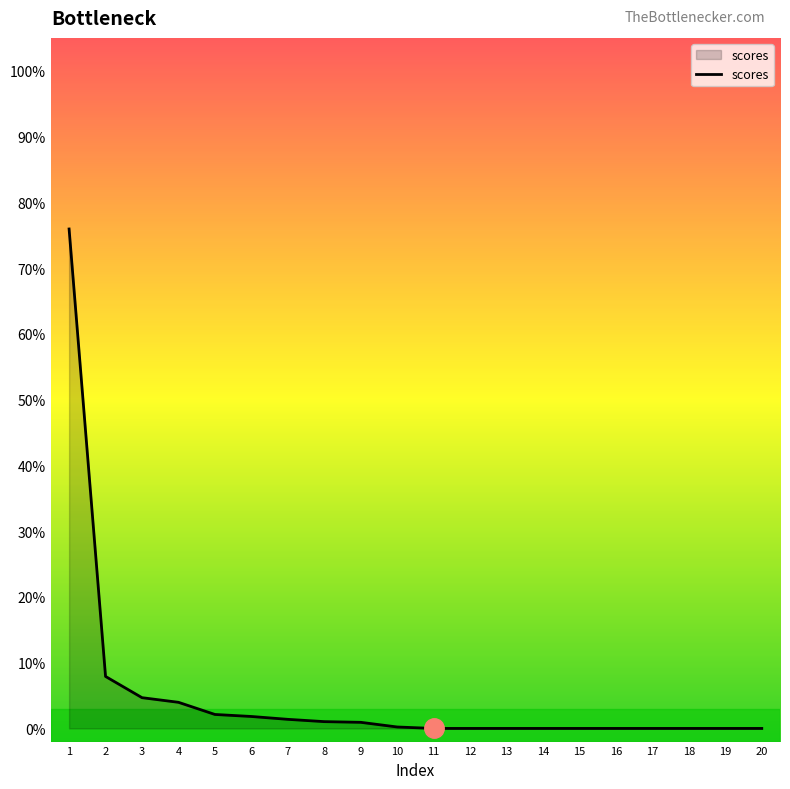

Does the chart have visible grid lines?

No